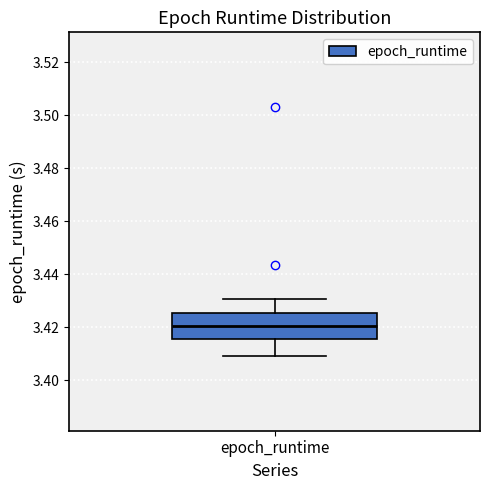

Where does the upper whisker of the box for epoch_runtime end on the y-axis? The values are not printed on the chart, so give them approximately, as read against the axis.

3.430